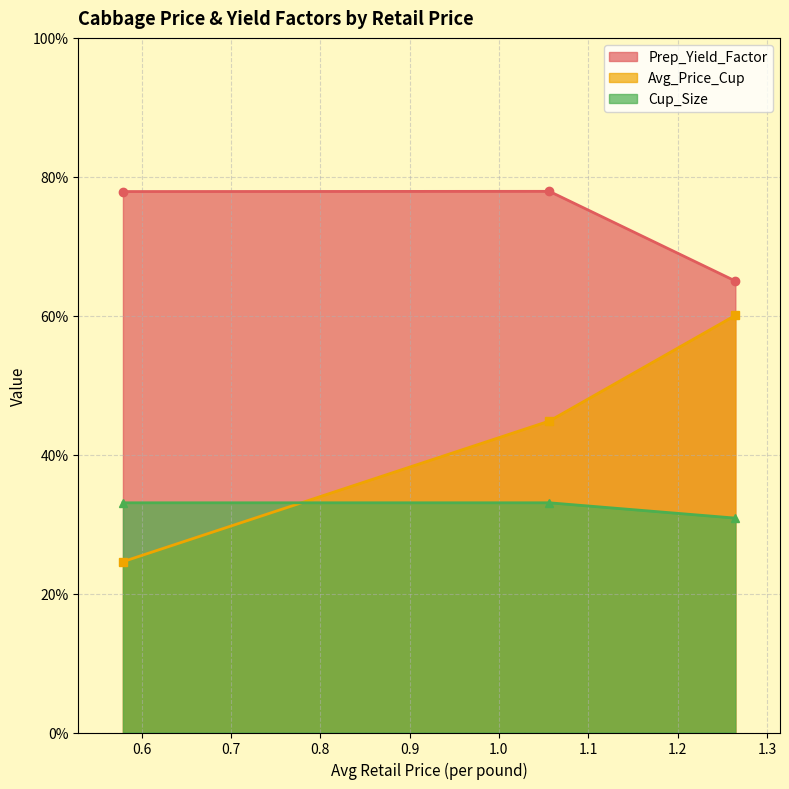

Count the number of categories in the chart.

3